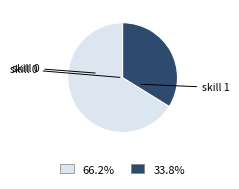

What is the largest slice in the pie chart?

skill 0